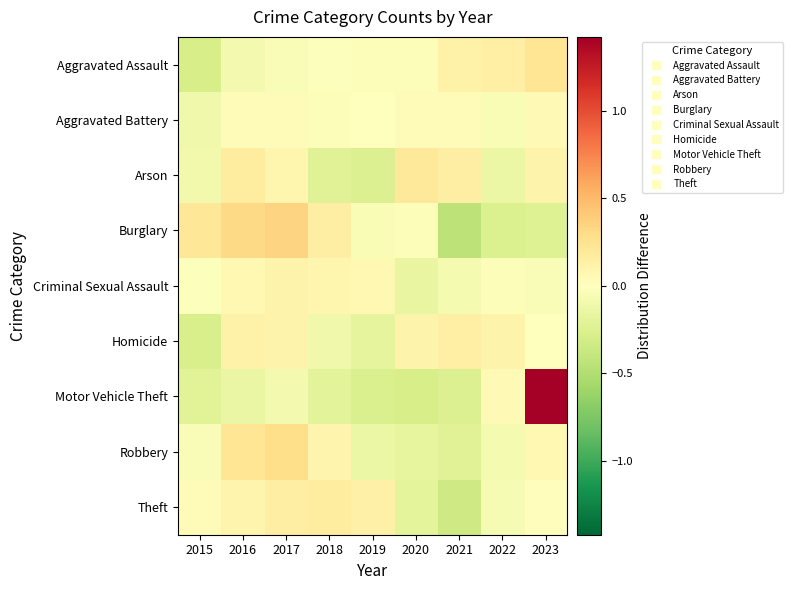

Count the number of data series in this chart.

9